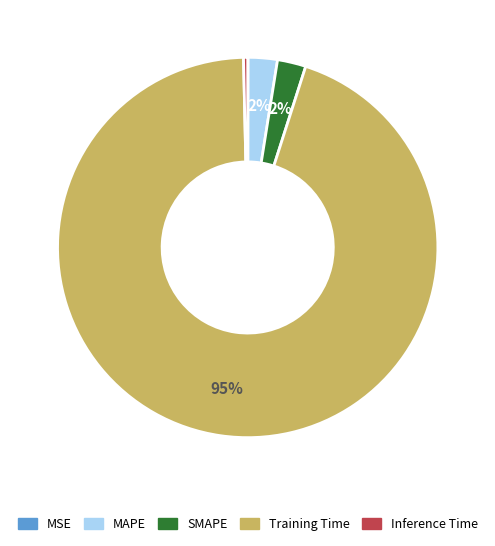

Is the sum of MAPE and Training Time greater than half?

Yes